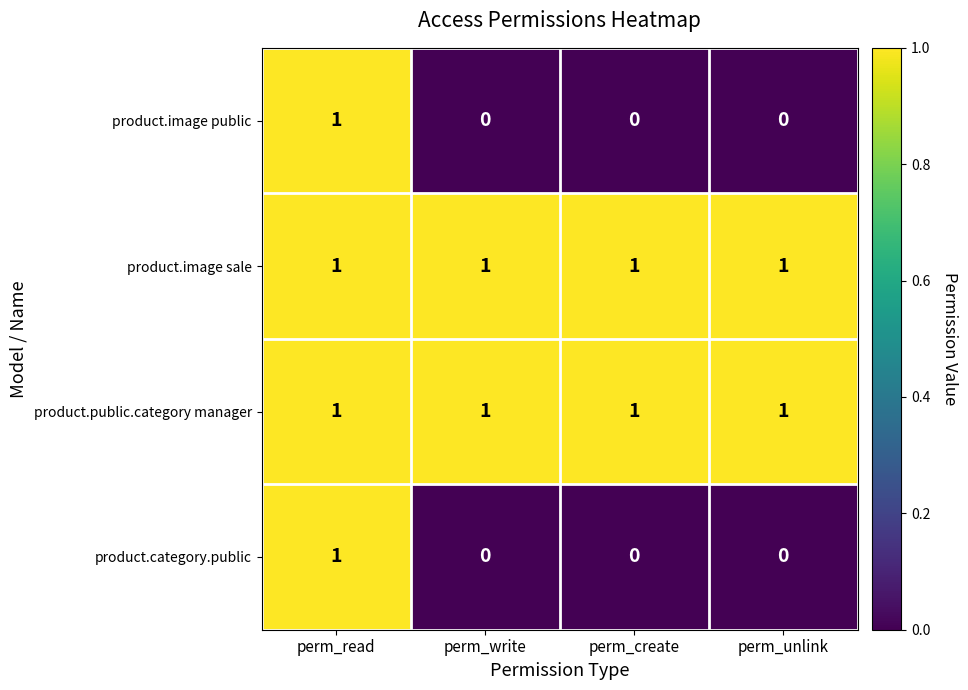

At which category is the sum across all series the highest?

perm_read